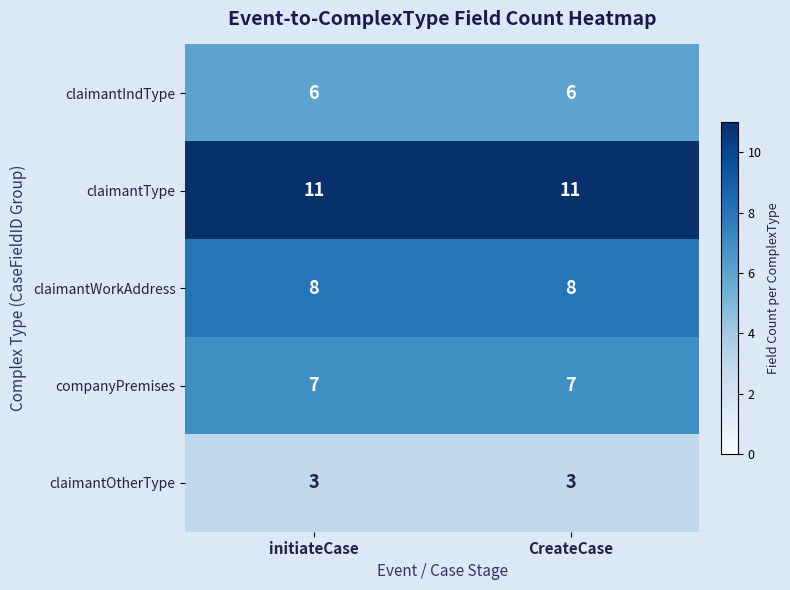

Rank the series by their maximum value, from lowest to highest.

claimantOtherType, claimantIndType, companyPremises, claimantWorkAddress, claimantType